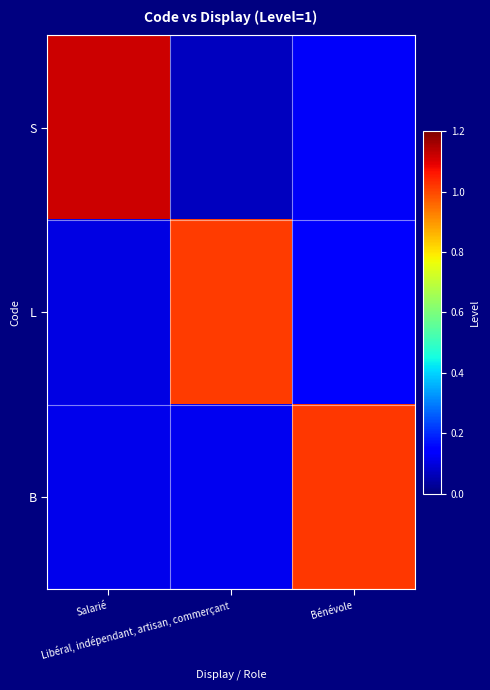

Reading left to right, what are all the values shown in this chart?

S: Salarié=1.1	Libéral, indépendant, artisan, commerçant=0.1	Bénévole=0.1
L: Salarié=0.1	Libéral, indépendant, artisan, commerçant=1.0	Bénévole=0.1
B: Salarié=0.1	Libéral, indépendant, artisan, commerçant=0.1	Bénévole=1.0